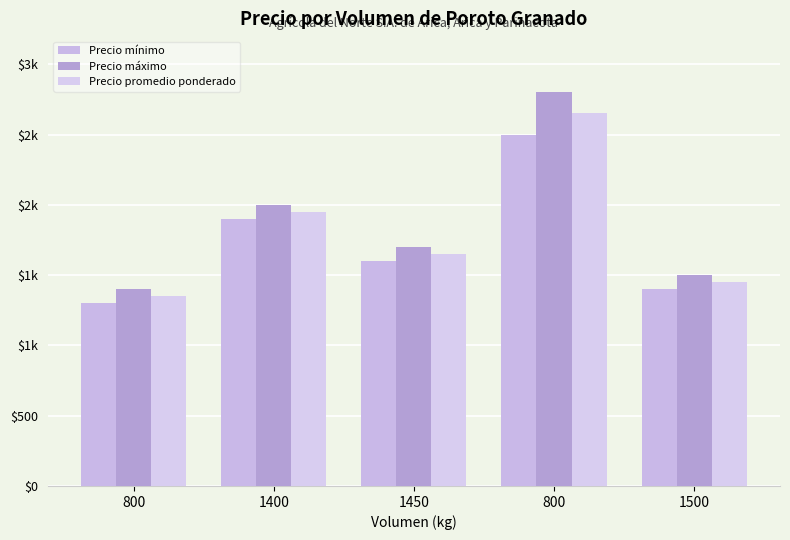

What are all the series names shown in the legend?

Precio mínimo, Precio máximo, Precio promedio ponderado